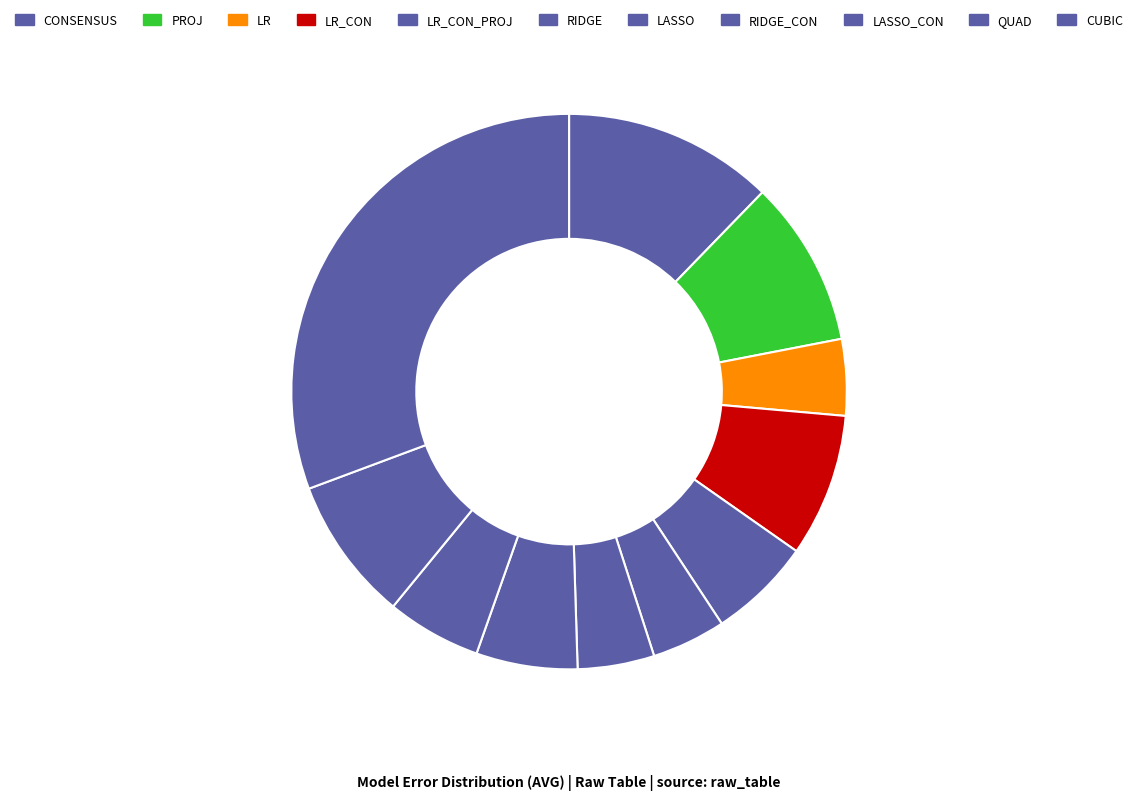

Does any single category account for the majority?

No